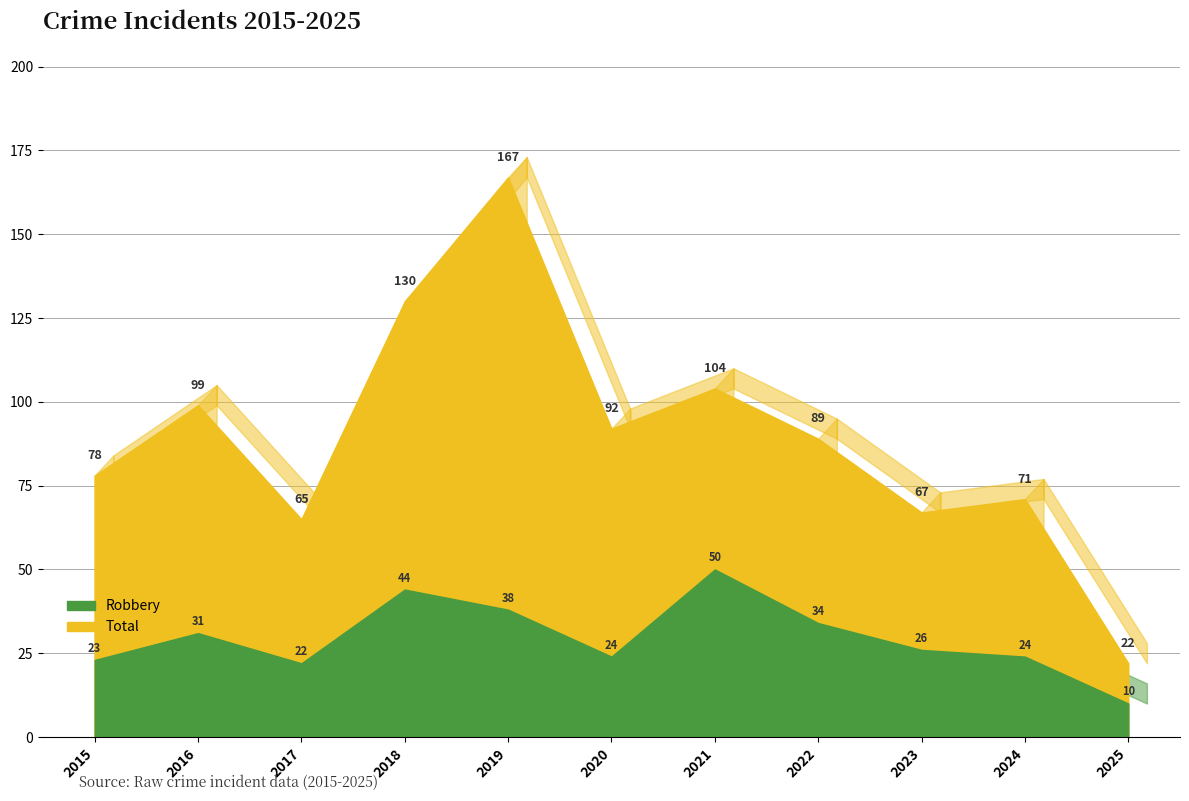

What are all the series names shown in the legend?

Robbery, Total